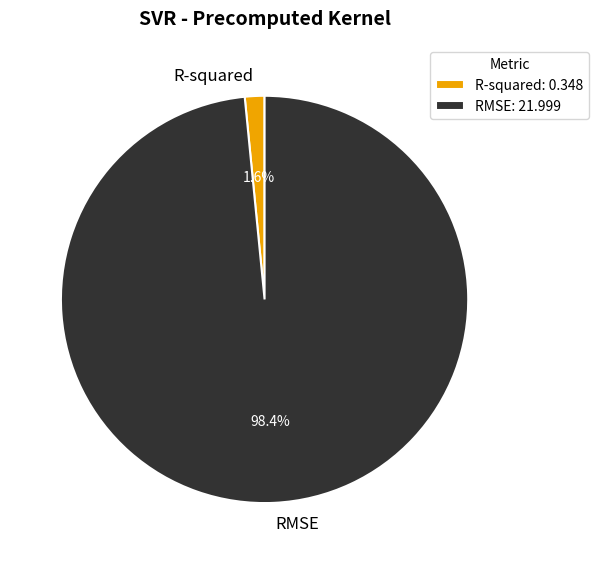

How many slices are in this pie chart?

2